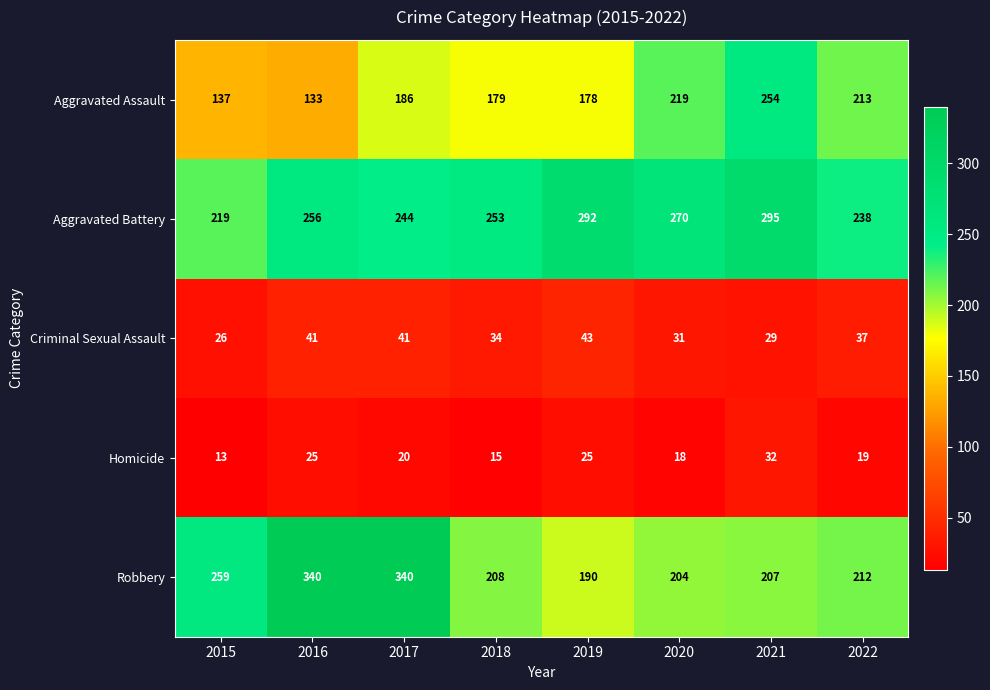

At which category is the sum across all series the highest?

2017